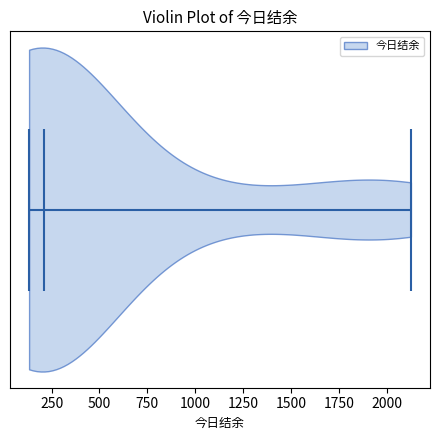

What is the highest point the violin reaches on the x-axis? The values are not printed on the chart, so give them approximately, as read against the axis.

2150